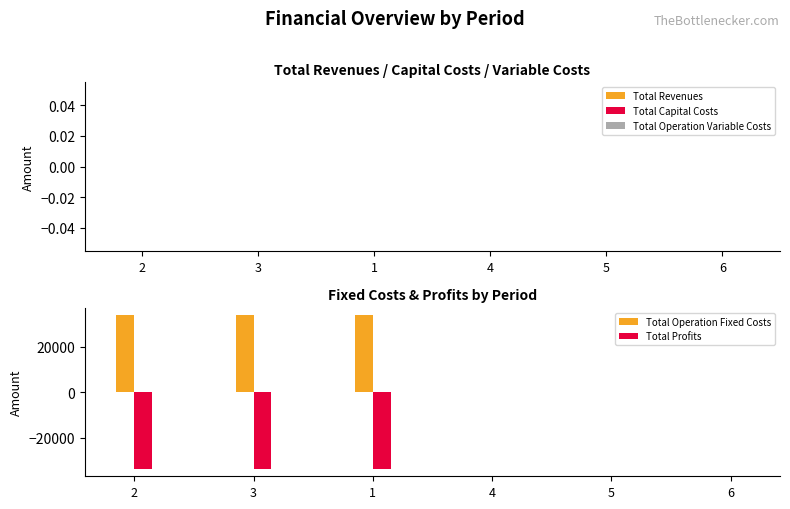

What is the sum of all Total Operation Fixed Costs values?

100882.8